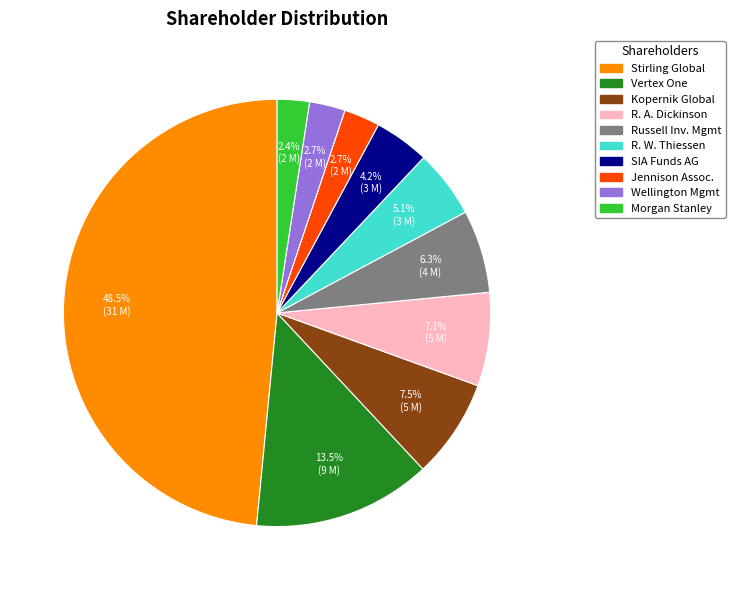

Approximately how many times larger is the value at R. W. Thiessen compared to Vertex One?

0.4